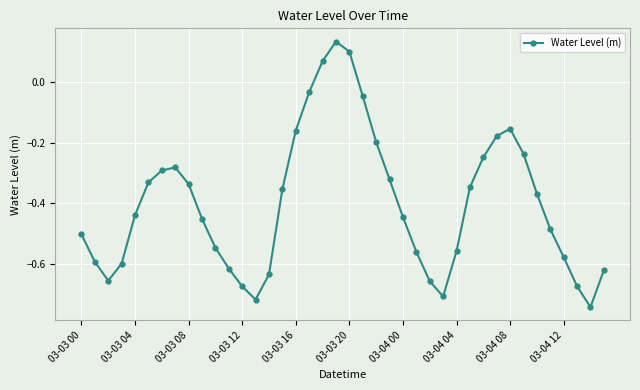

How many points are higher than both their immediate neighbors (excluding endpoints)?

3